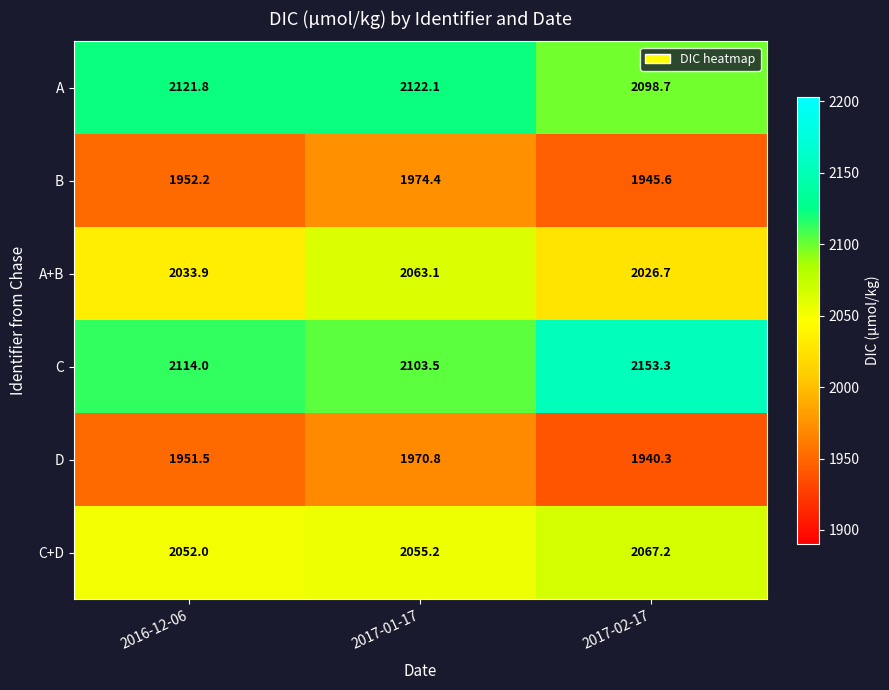

At which label is D closest to 1955?

2016-12-06